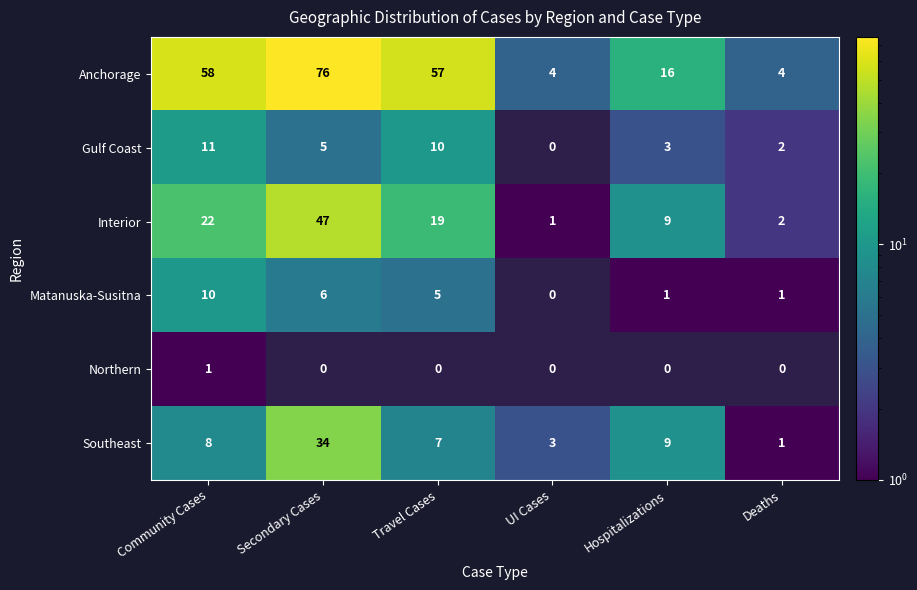

List the labels in order of Interior value, largest first.

Secondary Cases, Community Cases, Travel Cases, Hospitalizations, Deaths, UI Cases